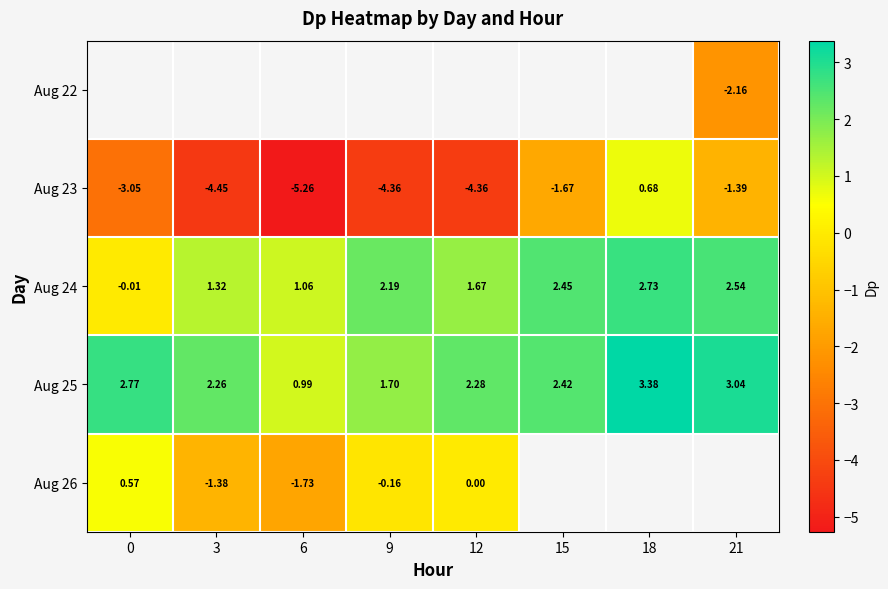

What is the difference between the maximum and second lowest values in the Aug 23 series?

5.1